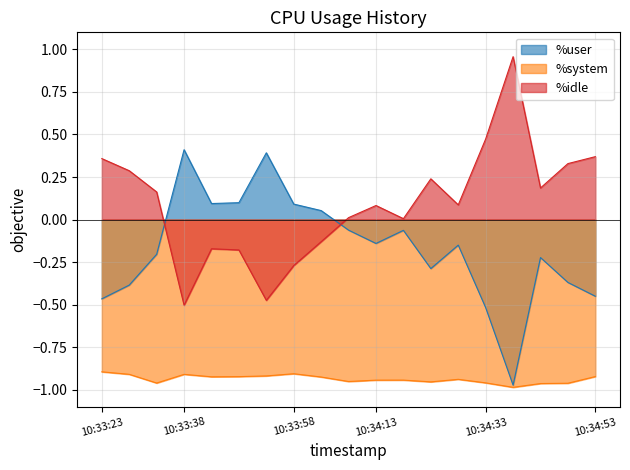

Where is %system nearest to the value 0?

10:33:23